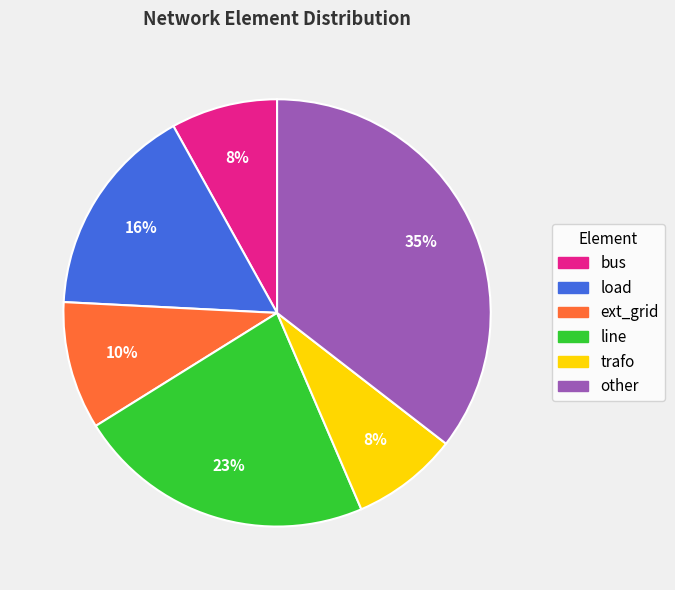

The ext_grid slice represents 10% of the pie. True or false?

True